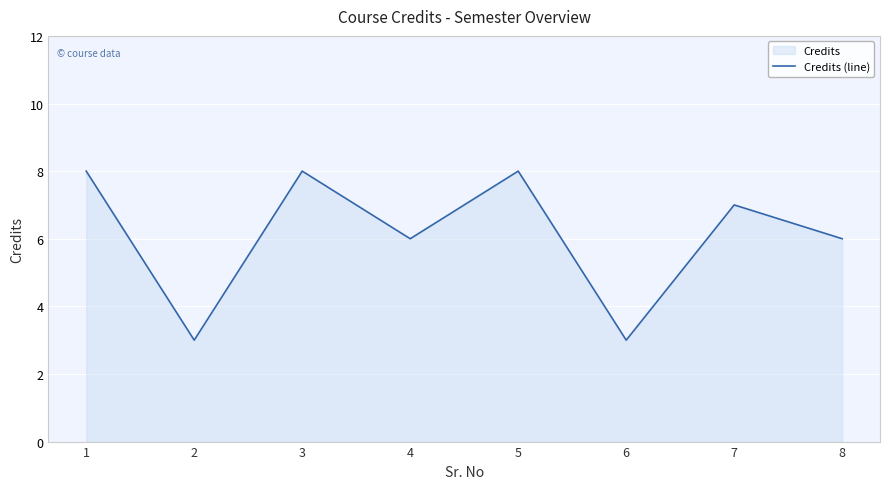

What is the value of the 2nd point from the left?

3